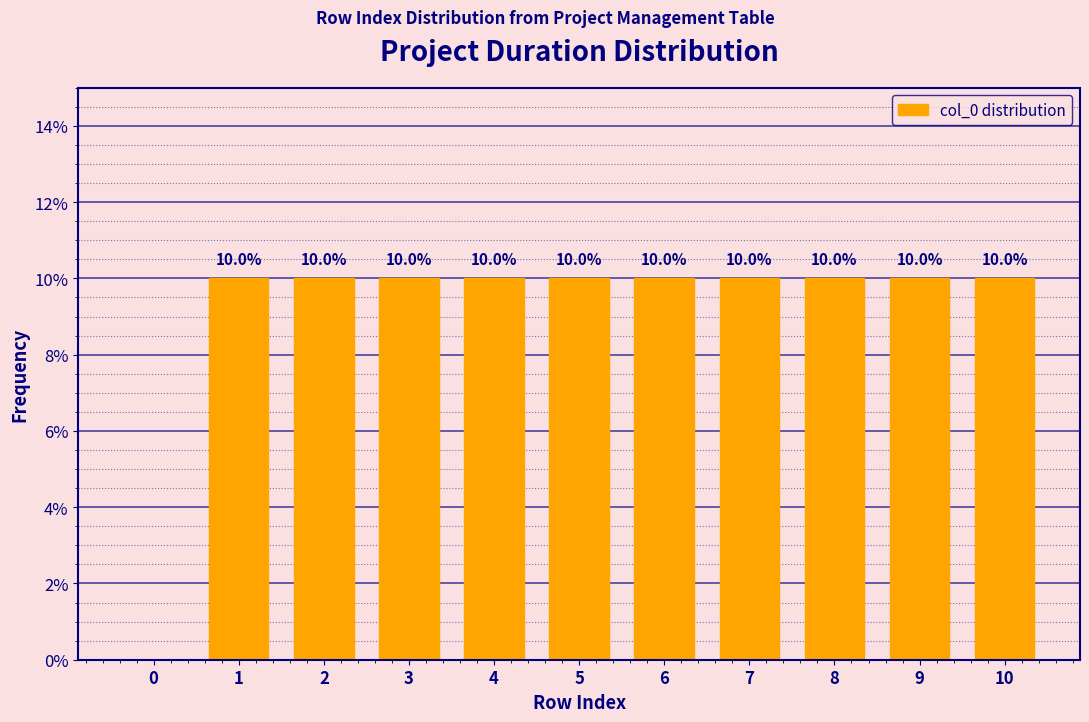

Reading left to right, list all the values displayed in this chart.

0=0	1=10	2=10	3=10	4=10	5=10	6=10	7=10	8=10	9=10	10=10